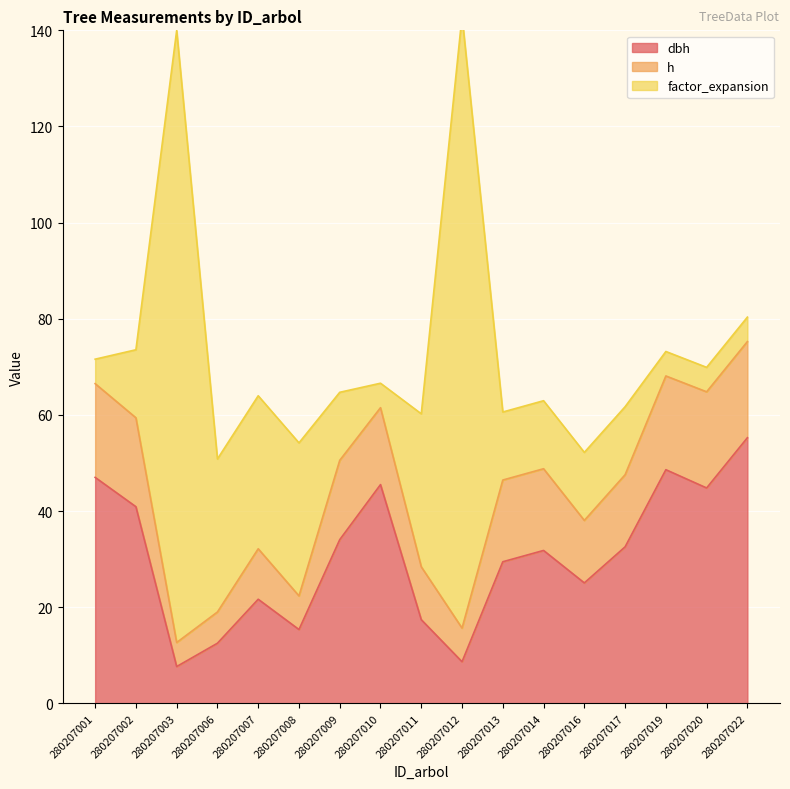

At which category does factor_expansion reach its first local valley?

280207010